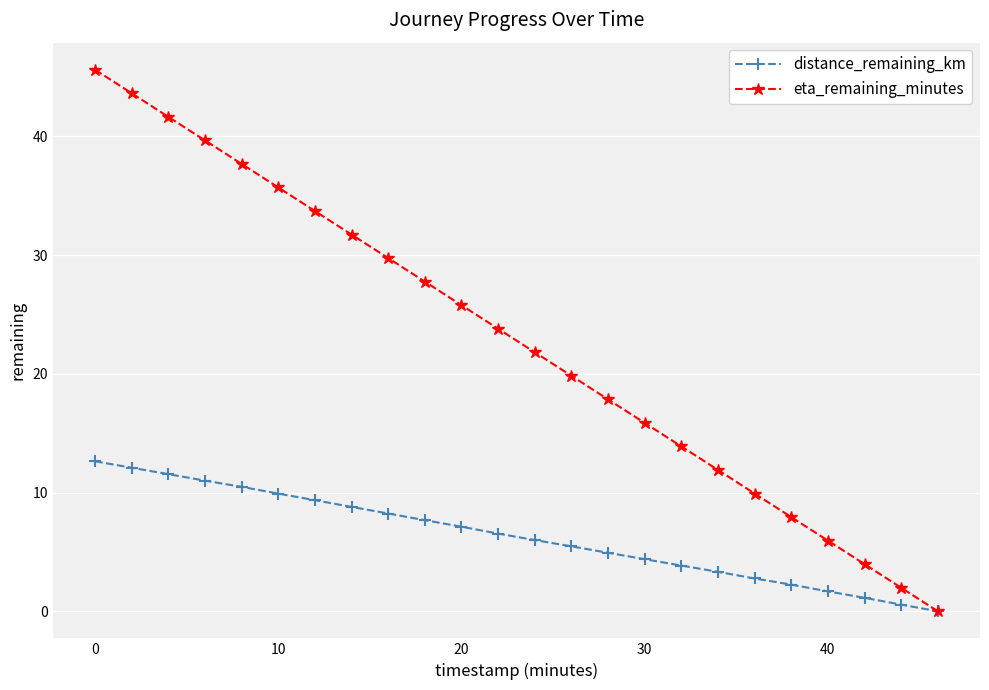

True or false: eta_remaining_minutes has more than 2 points higher than both neighbors.

False